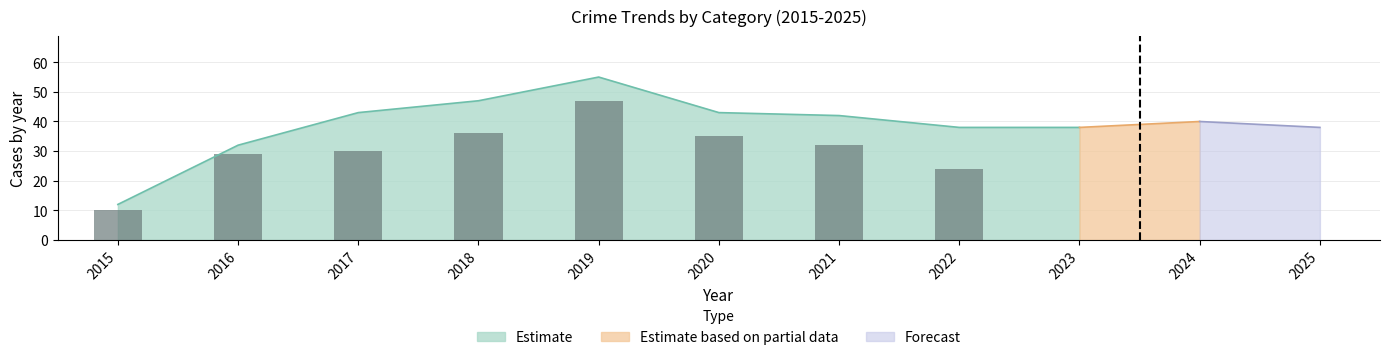

Rank the categories by value from highest to lowest.

2019, 2018, 2020, 2021, 2017, 2016, 2022, 2015